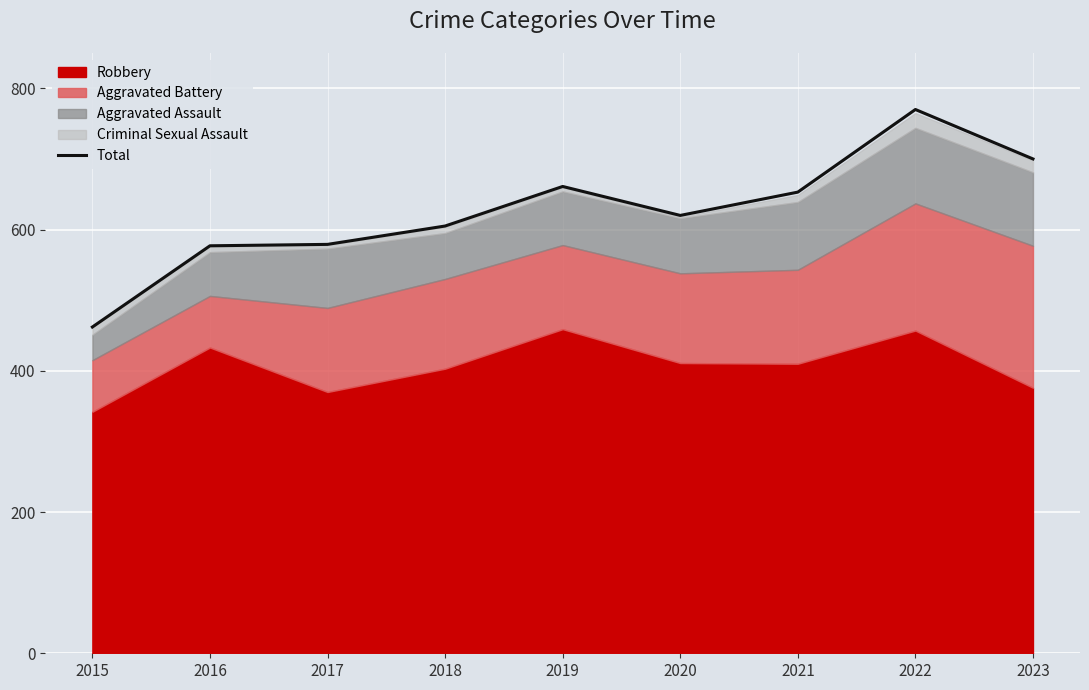

The chart shows a value of 700 at 2023. True or false?

True